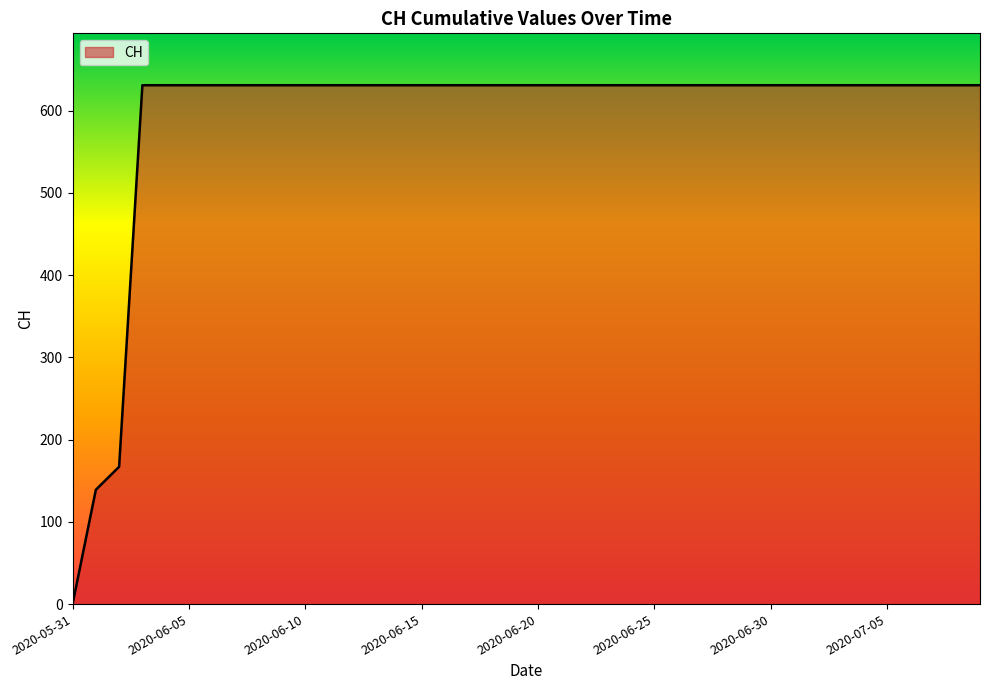

What is the difference between the maximum and minimum values?

631